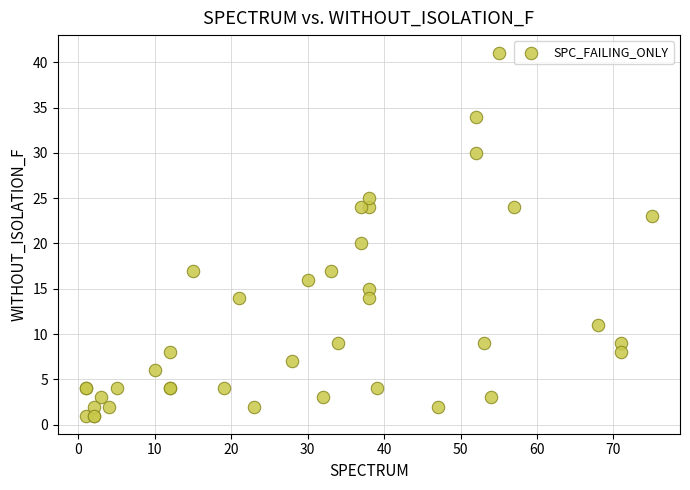

What Y value in the scatter plot is closest to 21?

20